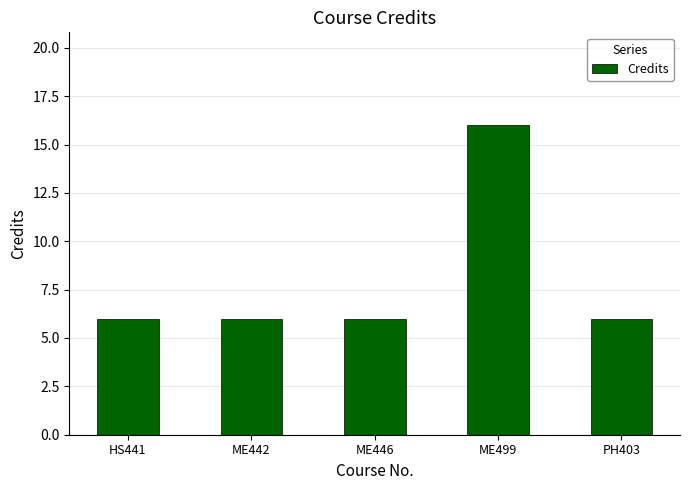

How many data points does each series have?

5